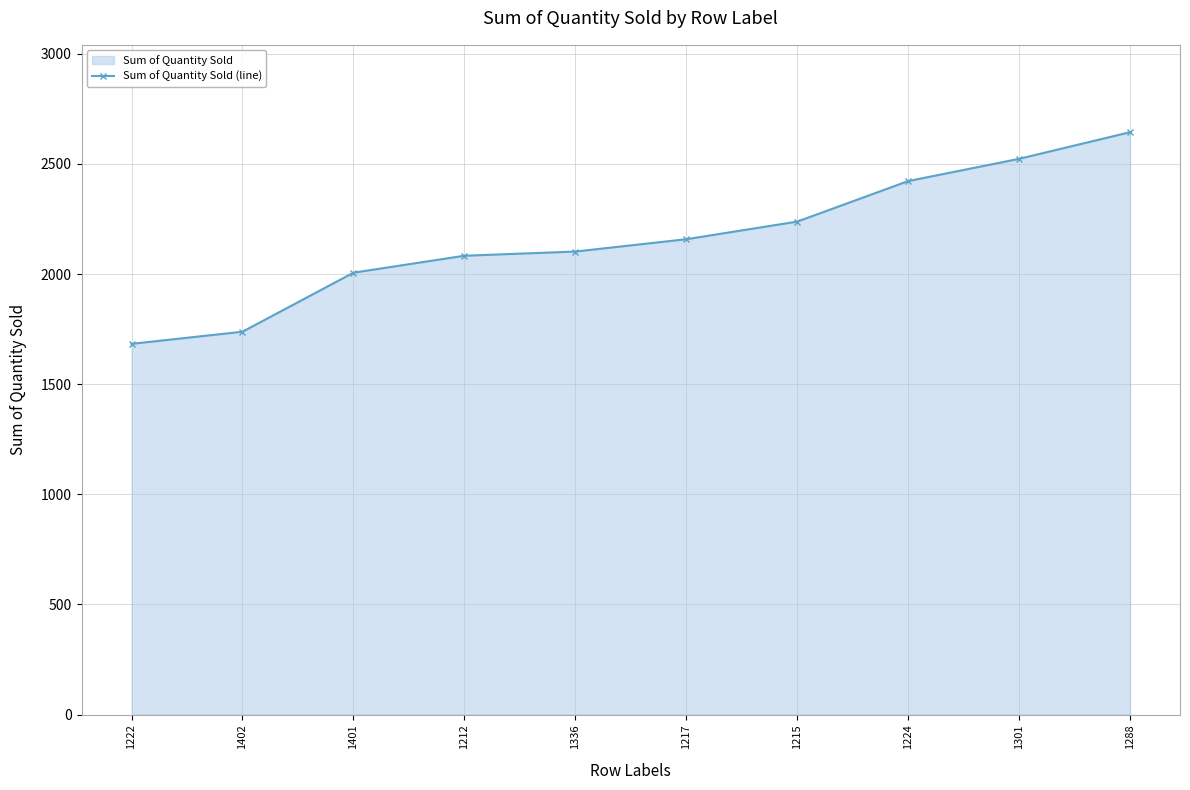

Reading left to right, what are all the values shown in this chart?

1683	1738	2006	2083	2102	2158	2238	2422	2523	2644